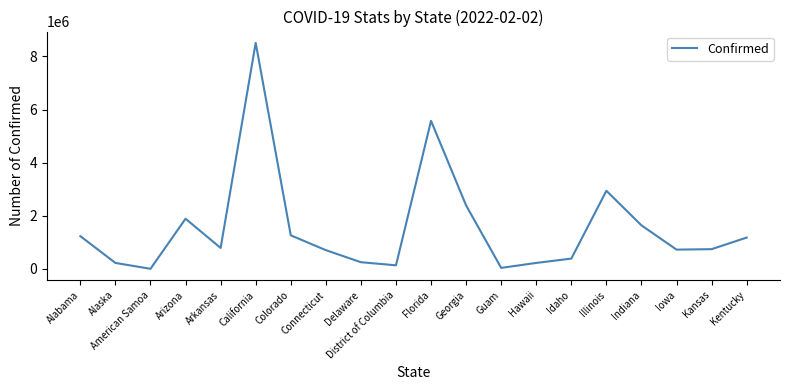

What is the change in value from Colorado to Connecticut?

-558528